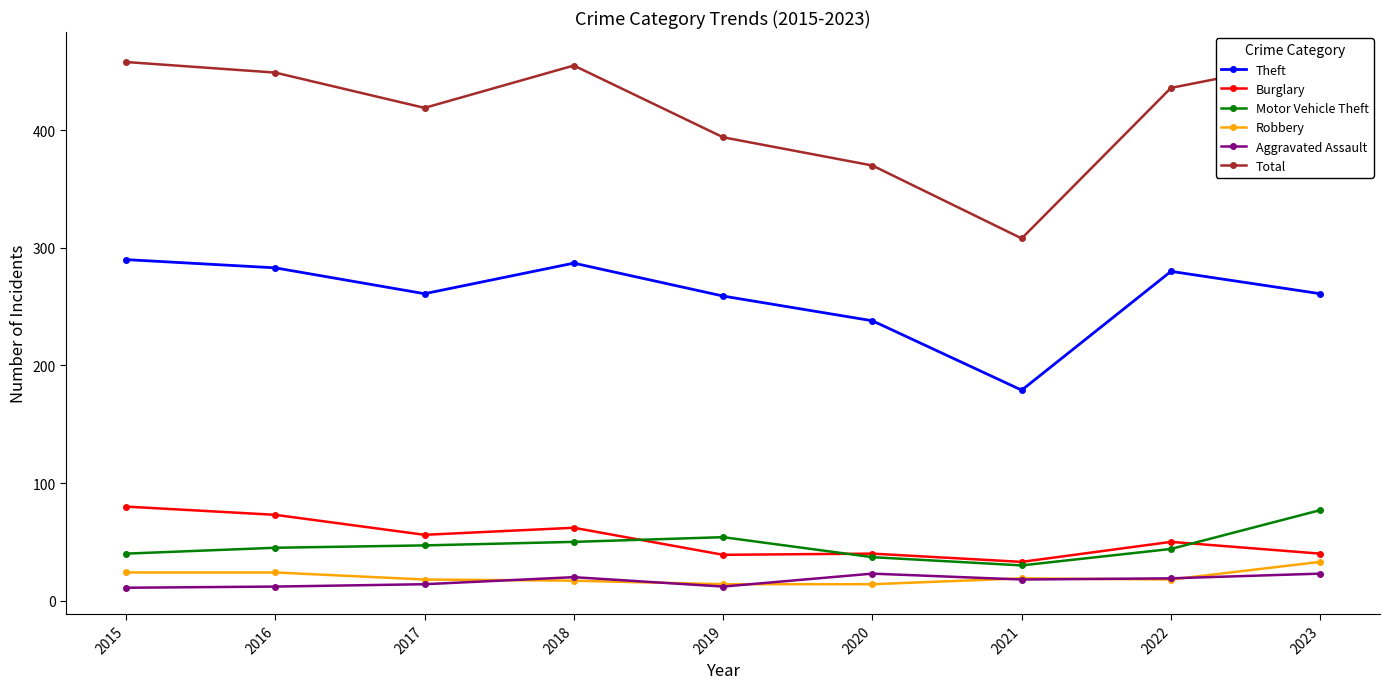

Which category has the lowest value in the Theft series?

2021